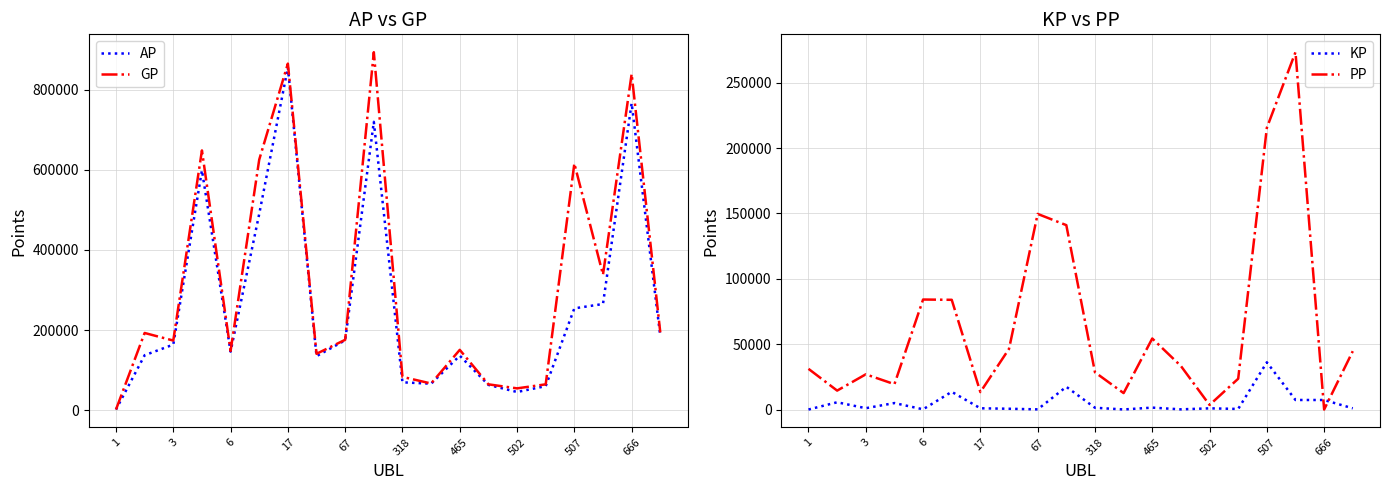

What is the sum of the KP values at 17 and 3?

1958.9